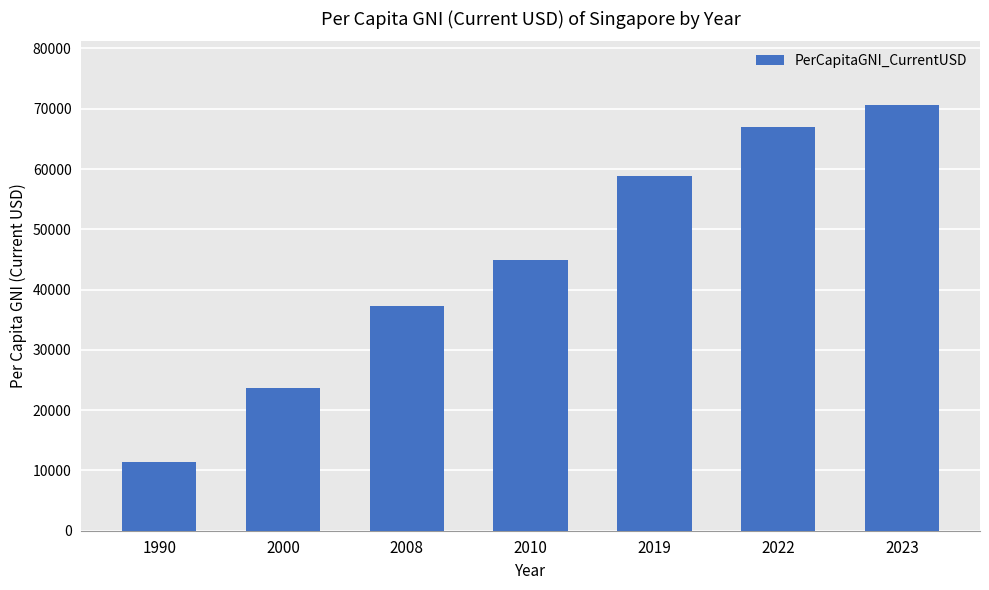

List the labels in order of value, largest first.

2023, 2022, 2019, 2010, 2008, 2000, 1990